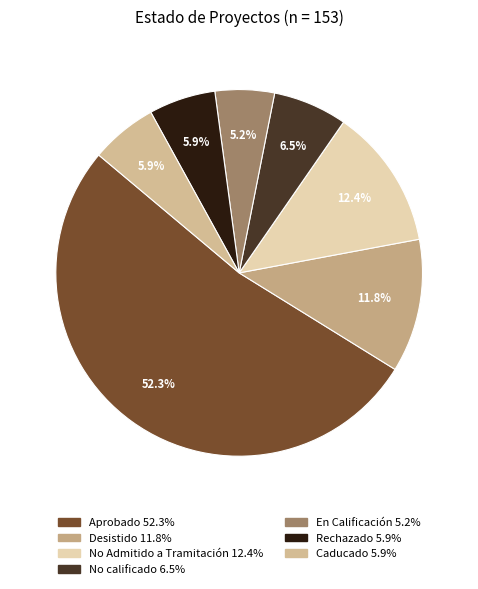

How many segments does this pie chart have?

7